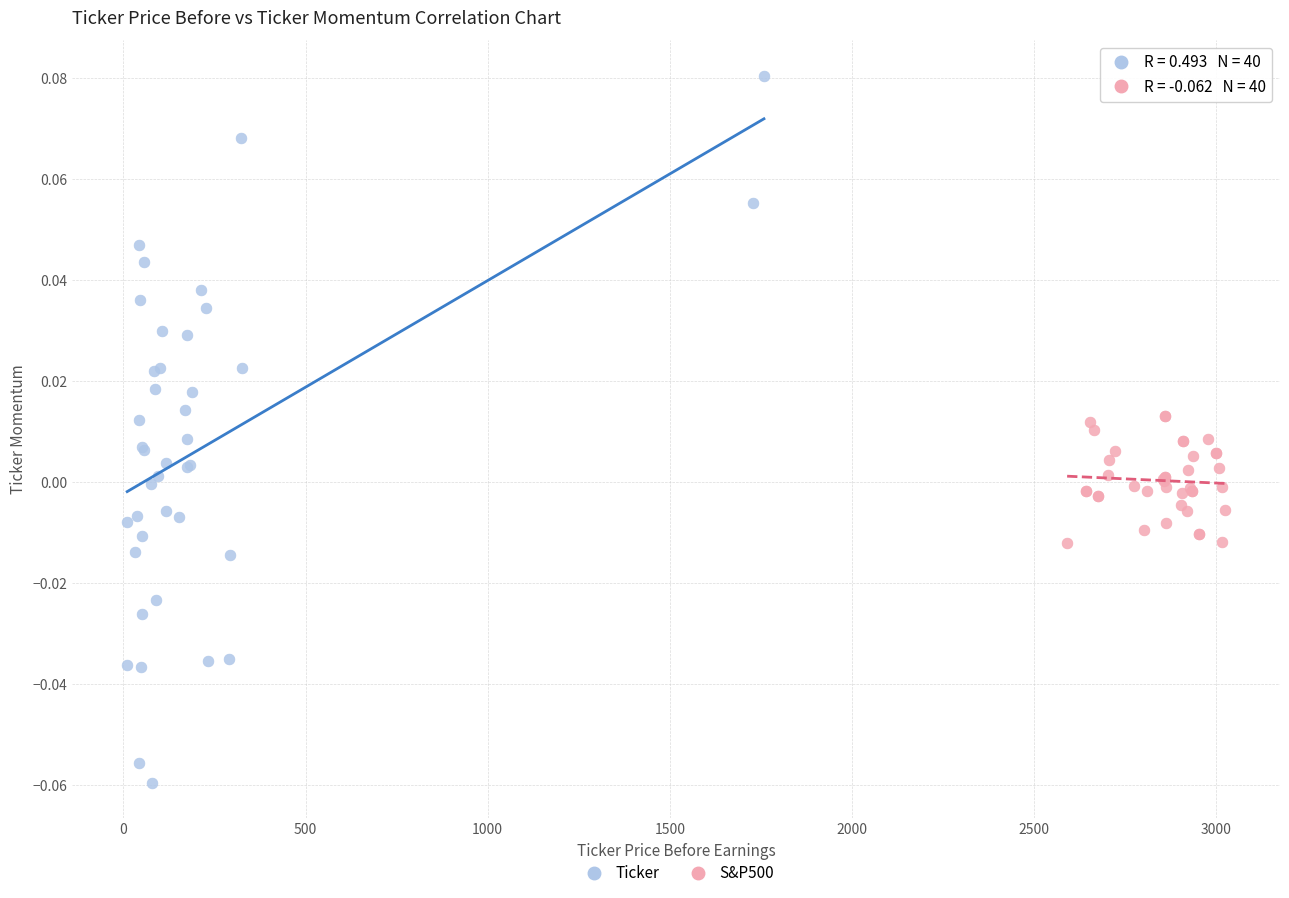

What are all the series names shown in the legend?

Ticker, S&P500